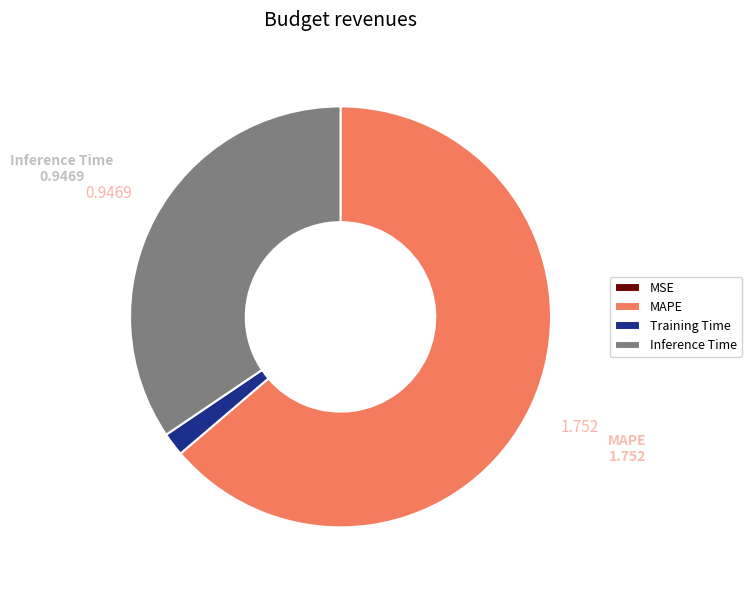

Is there a majority slice in this chart?

Yes